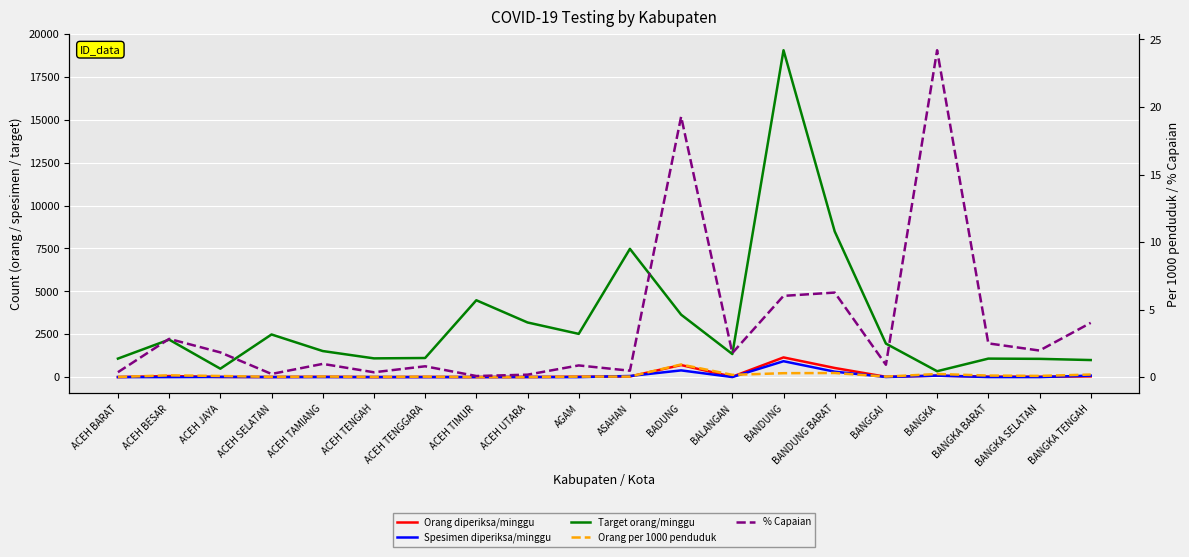

Where is Orang diperiksa/minggu nearest to the value 575?

BANDUNG BARAT